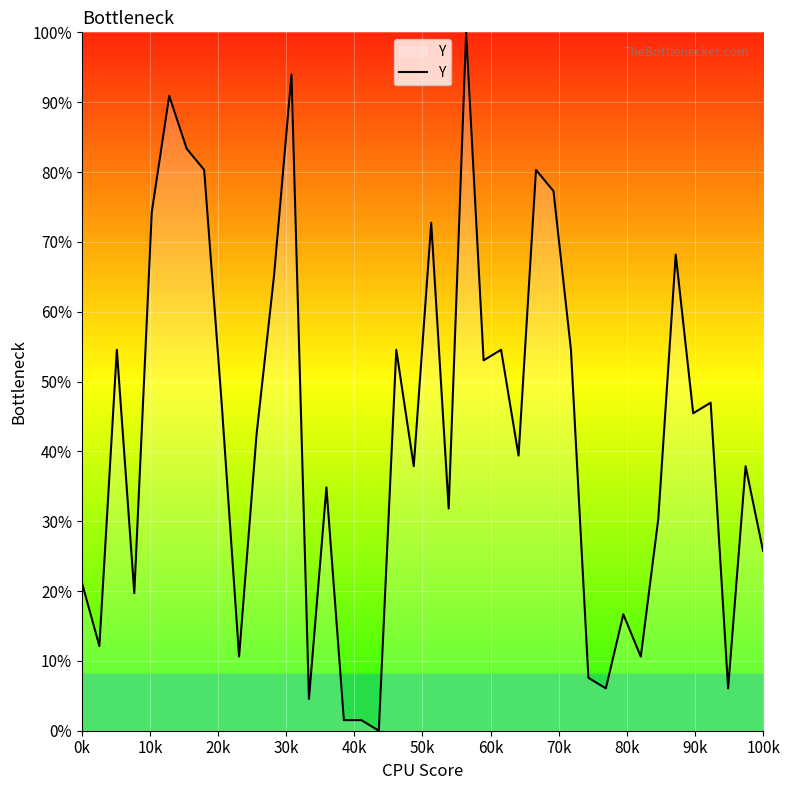

Count the number of categories in the chart.

40